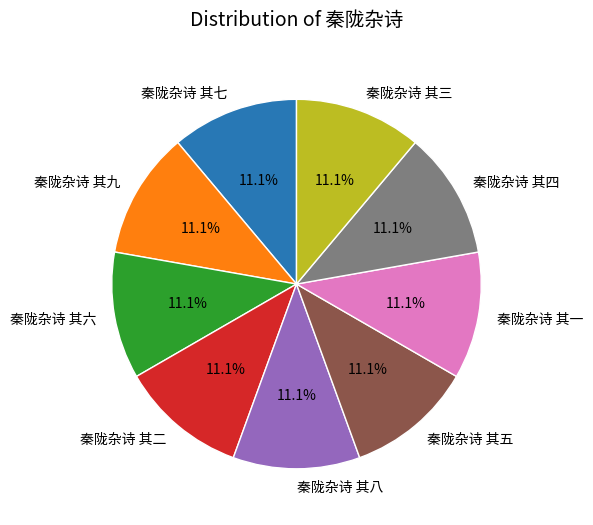

What is the ratio of the value at 秦陇杂诗 其八 to the value at 秦陇杂诗 其七?

1.0